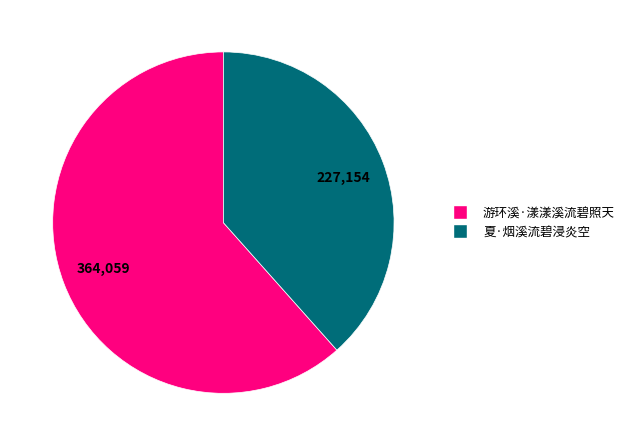

How many slices are in this pie chart?

2